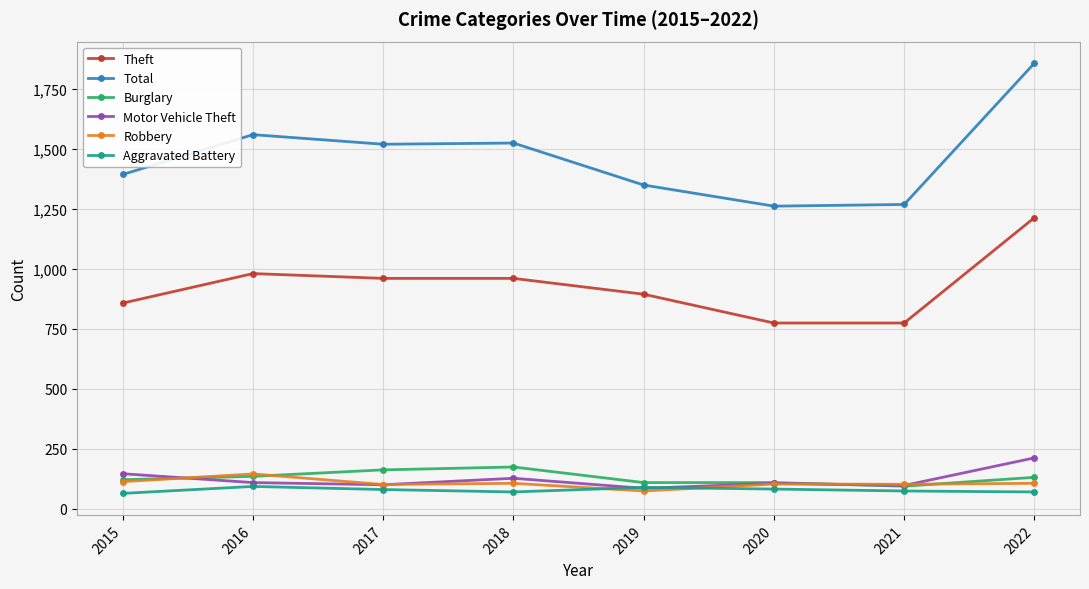

The Burglary series shows 207 at 2016. True or false?

False